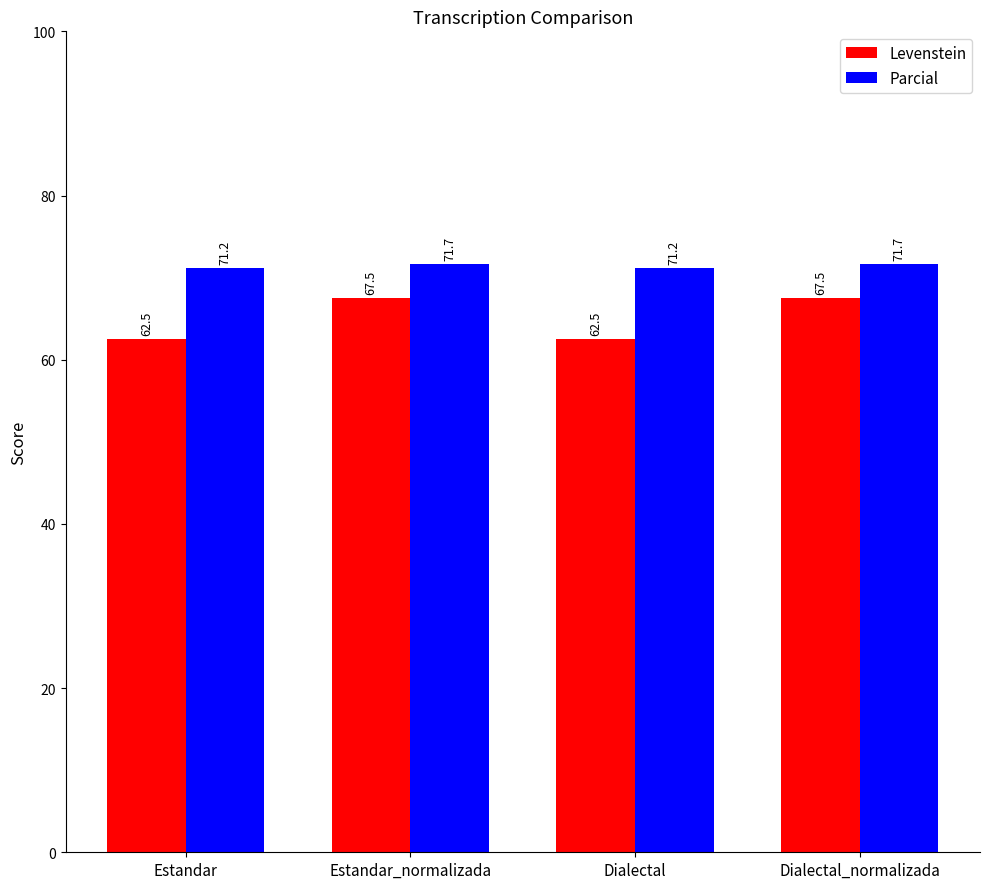

At Dialectal, list the series in order from smallest to largest.

Levenstein, Parcial